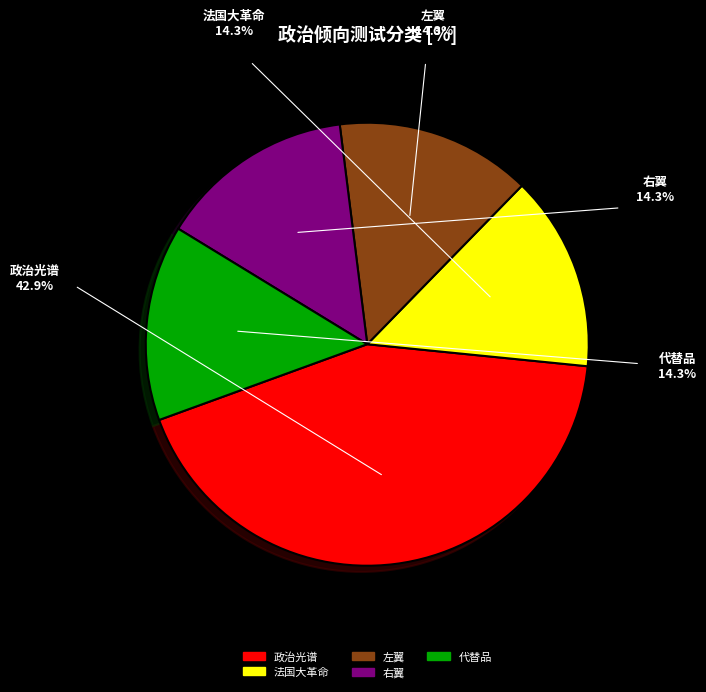

How many segments does this pie chart have?

5